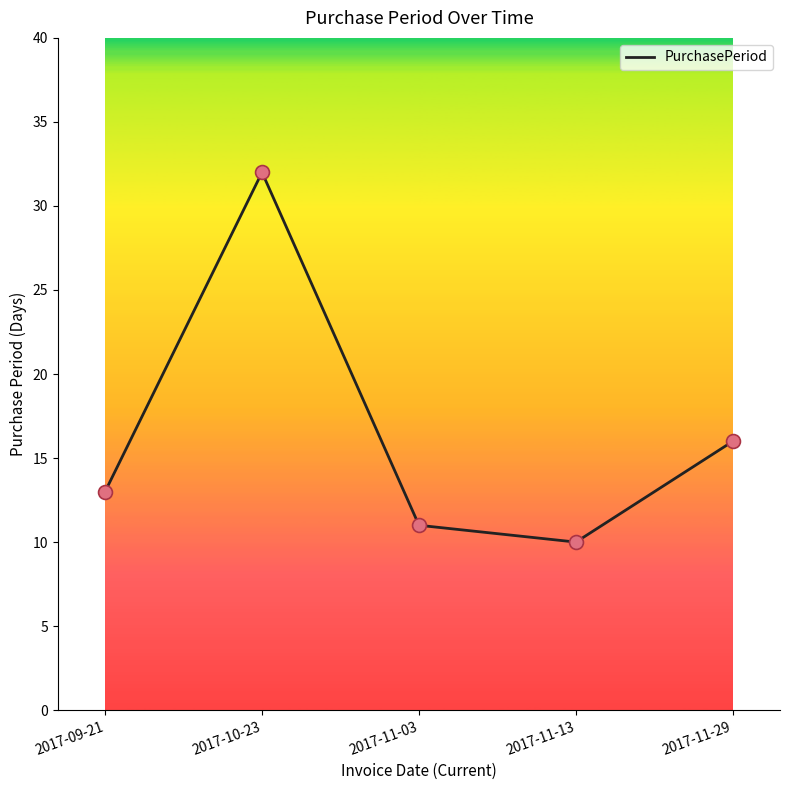

What is the change in value from 2017-09-21 to 2017-11-03?

-2